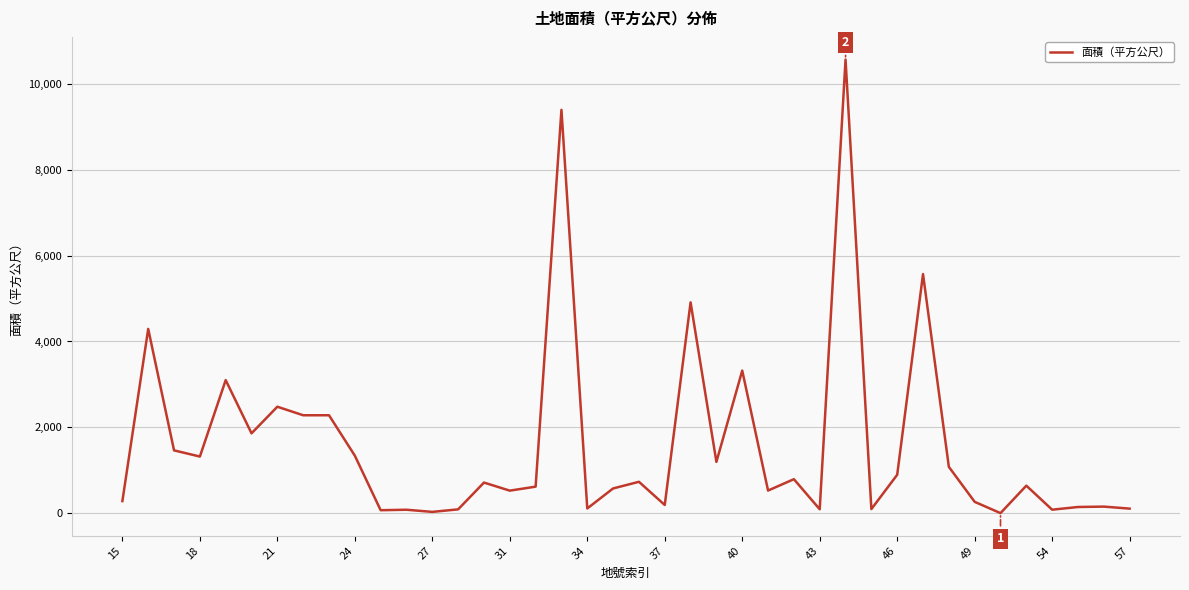

What is the minimum value shown in the chart?

1